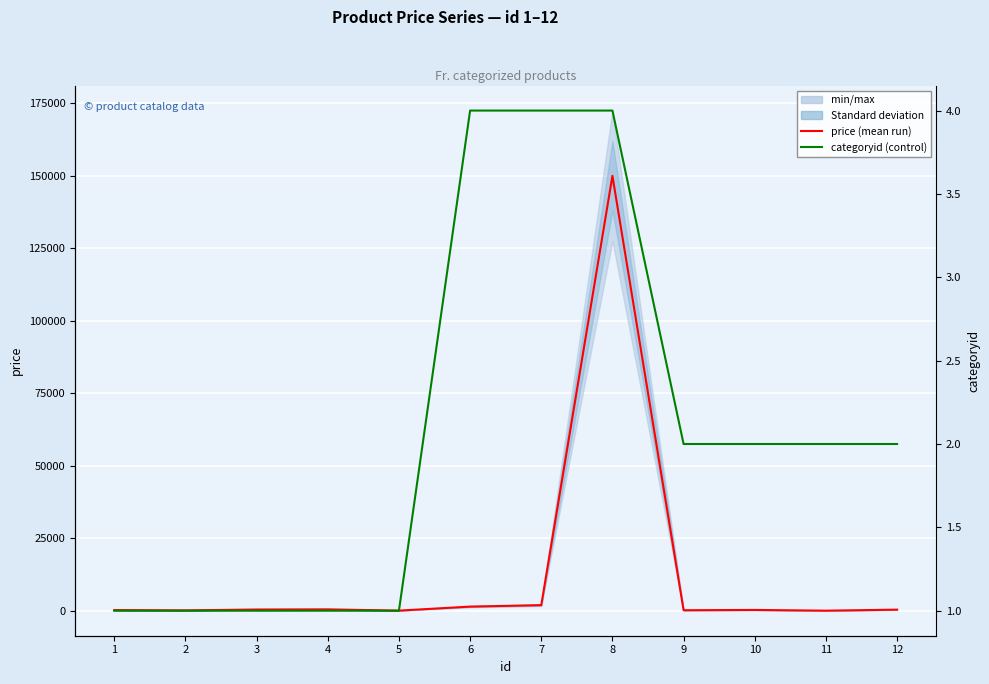

Which series has the widest spread of values?

price